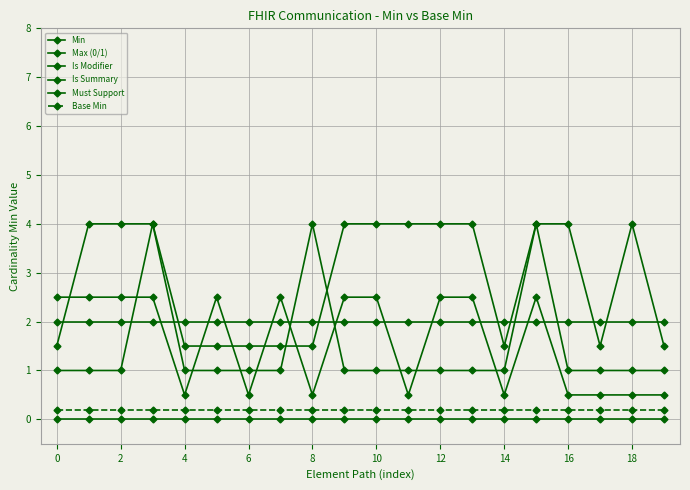

Which series has the largest total across all categories?

Is Summary